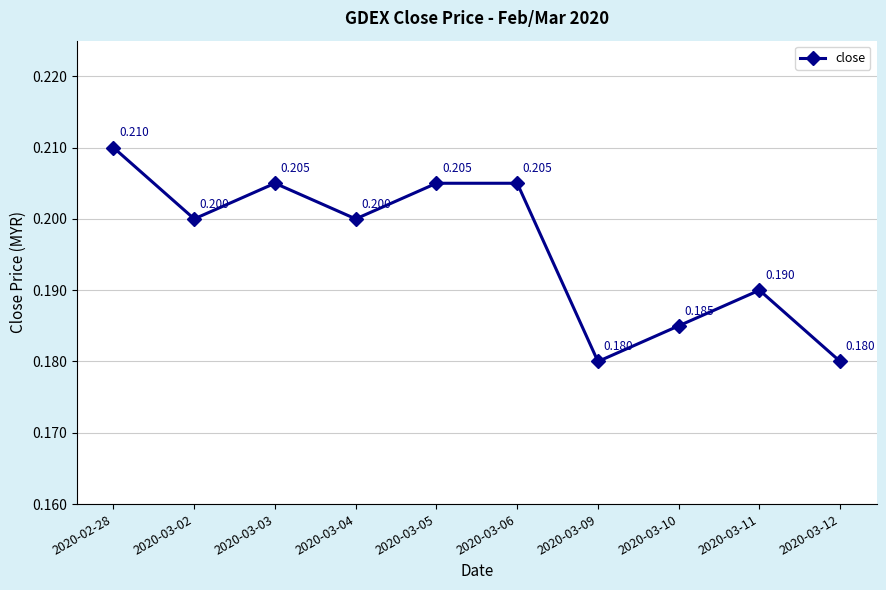

True or false: there are more than 1 points higher than both neighbors.

True